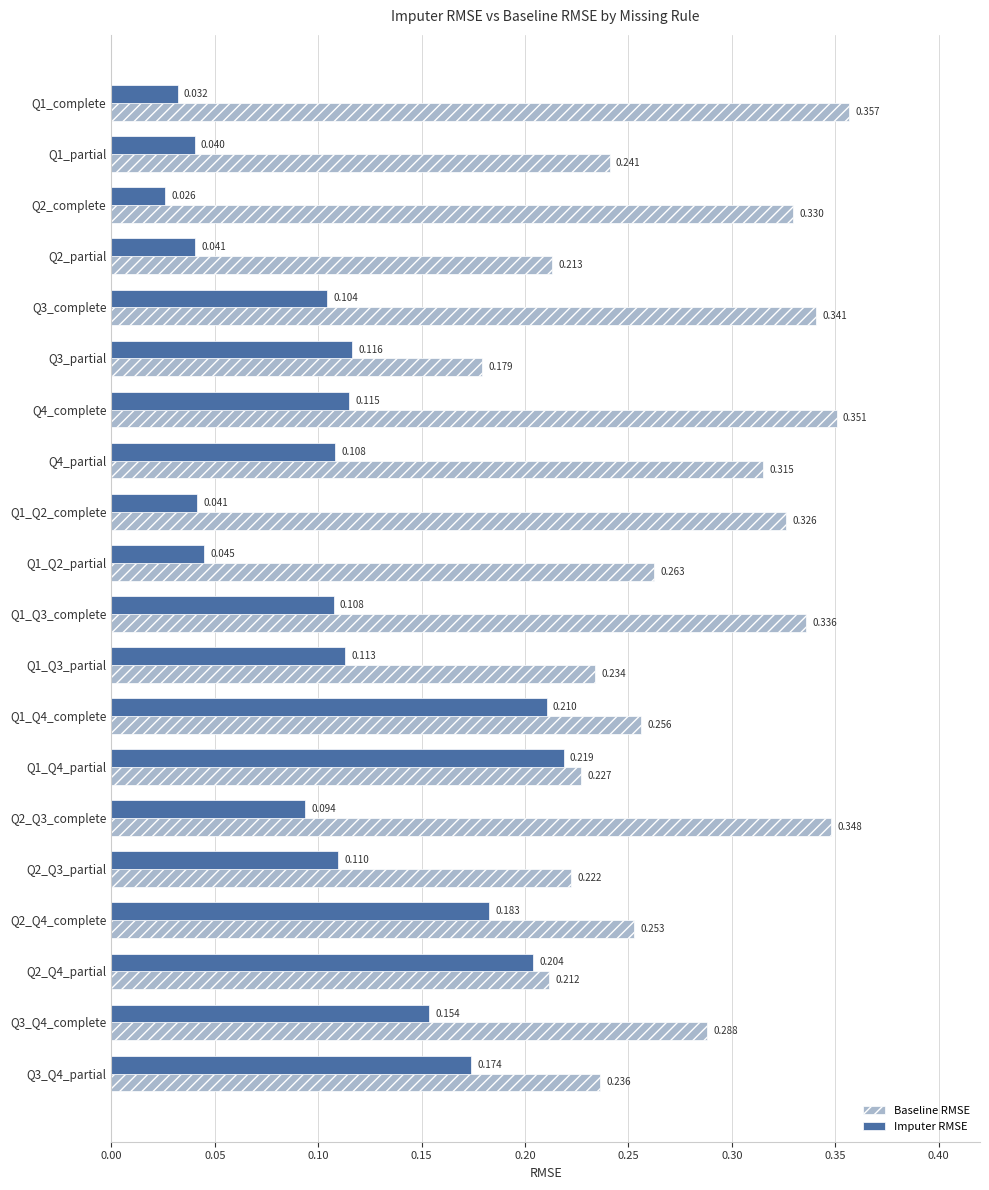

Rank the series by their maximum value, from lowest to highest.

Imputer RMSE, Baseline RMSE